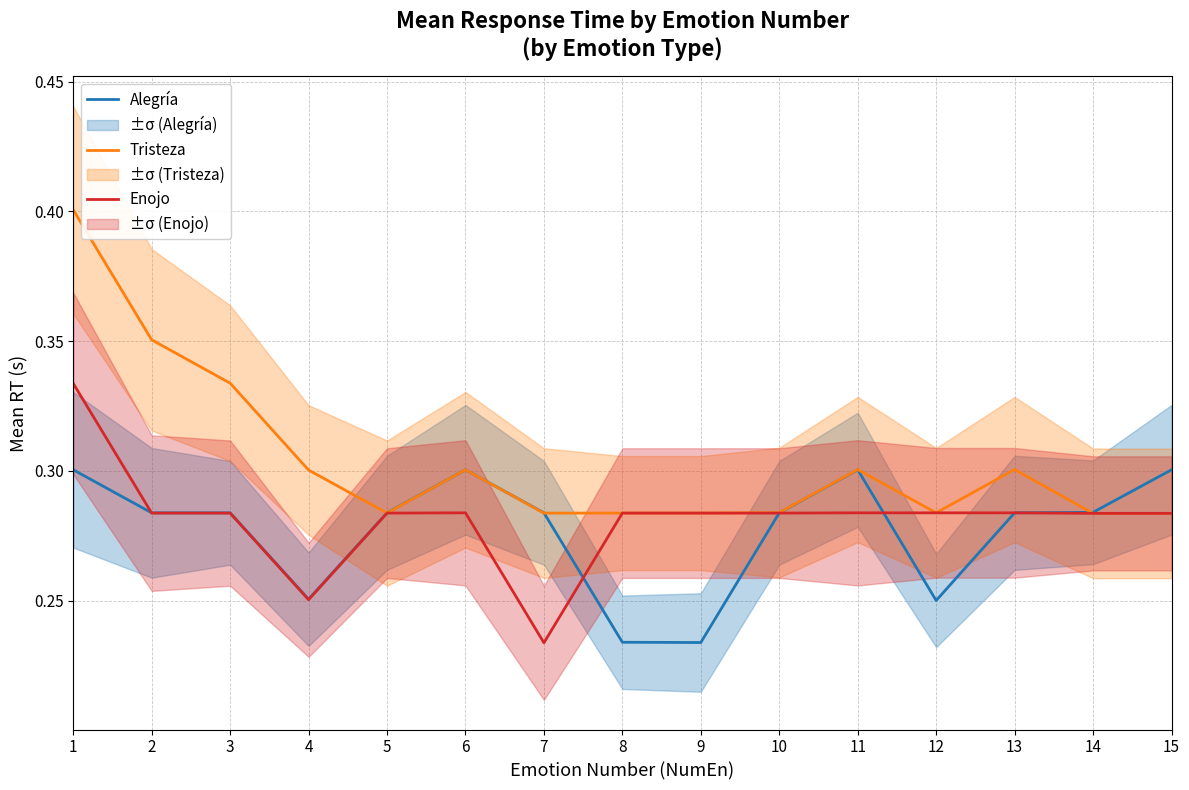

Reading right to left, transcribe all the data shown in this chart.

Alegría: 15=0.3	14=0.3	13=0.3	12=0.2	11=0.3	10=0.3	9=0.2	8=0.2	7=0.3	6=0.3	5=0.3	4=0.3	3=0.3	2=0.3	1=0.3
Tristeza: 15=0.3	14=0.3	13=0.3	12=0.3	11=0.3	10=0.3	9=0.3	8=0.3	7=0.3	6=0.3	5=0.3	4=0.3	3=0.3	2=0.4	1=0.4
Enojo: 15=0.3	14=0.3	13=0.3	12=0.3	11=0.3	10=0.3	9=0.3	8=0.3	7=0.2	6=0.3	5=0.3	4=0.3	3=0.3	2=0.3	1=0.3